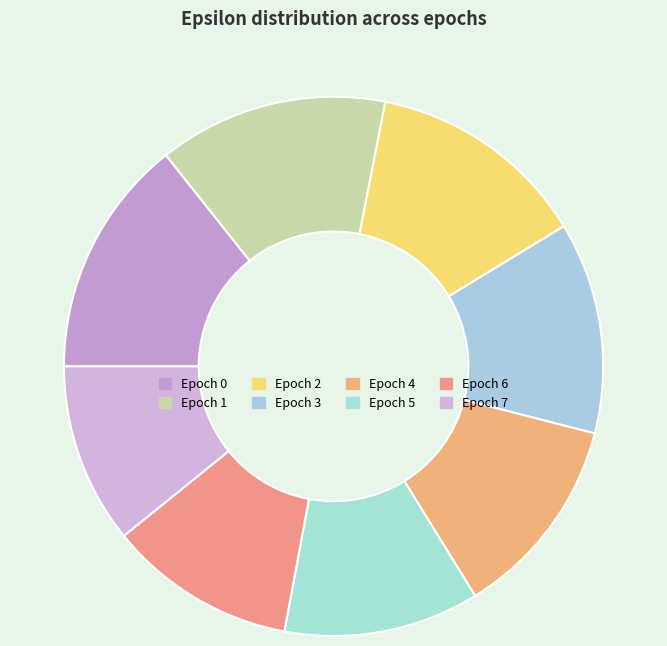

How many slices are in this pie chart?

8